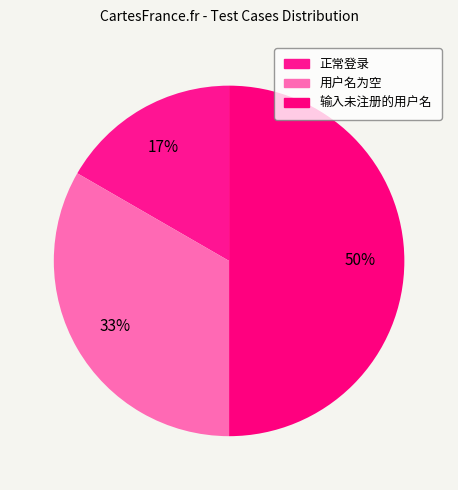

How many slices are in this pie chart?

3